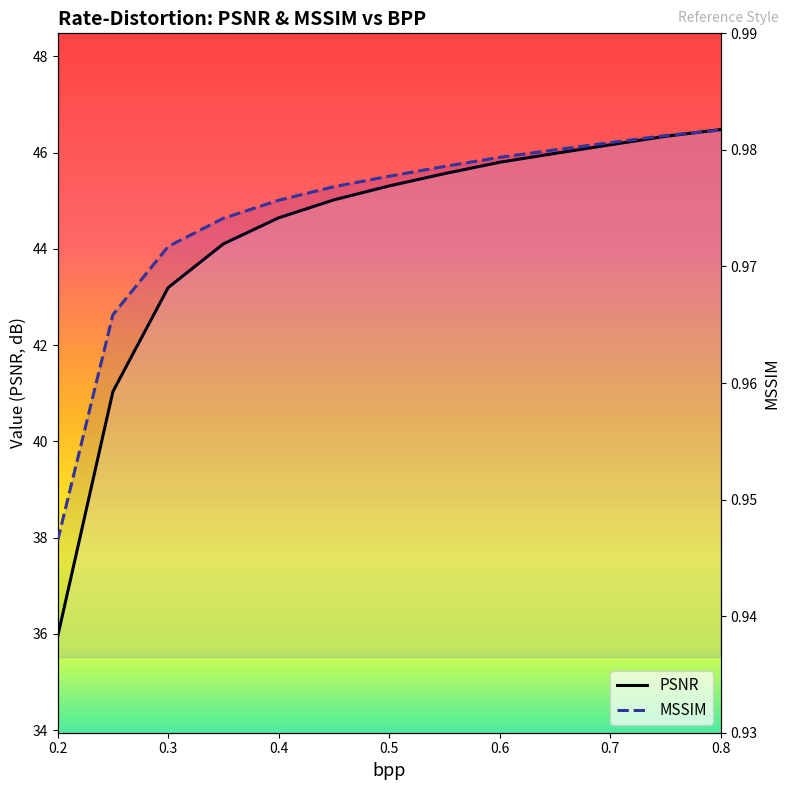

Rank the series by their average value, from lowest to highest.

MSSIM, PSNR